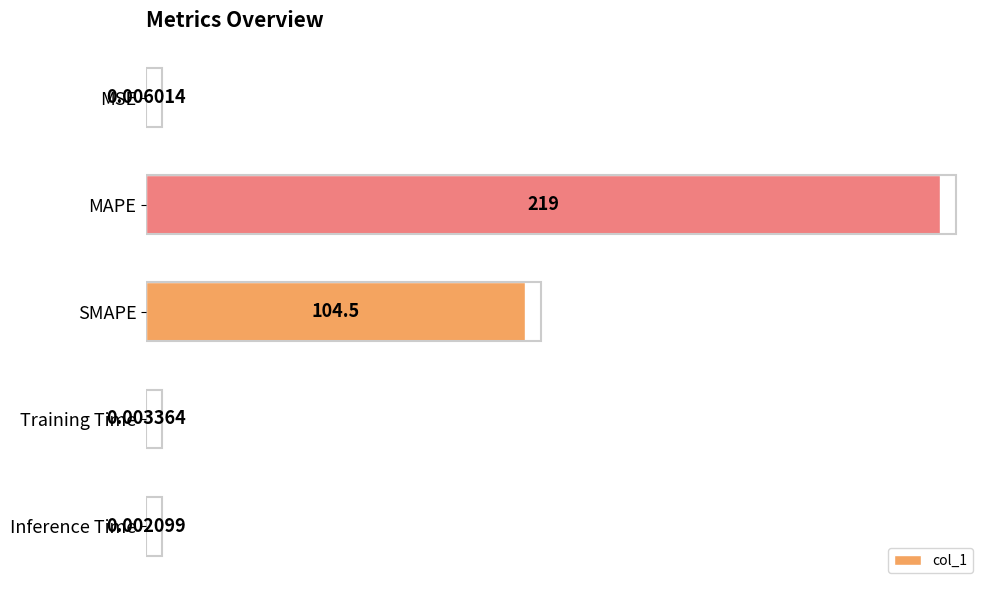

Where is the data nearest to the value 109?

SMAPE